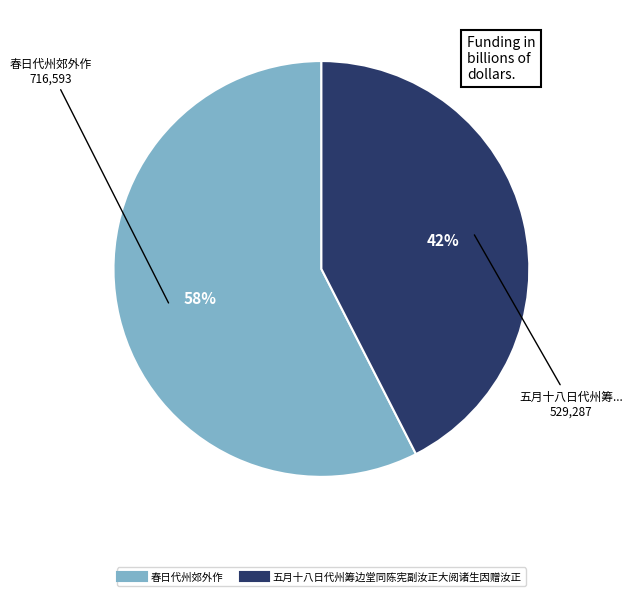

What is the ratio of the value at 五月十八日代州筹边堂同陈宪副汝正大阅诸生因赠汝正 to the value at 春日代州郊外作?

0.7